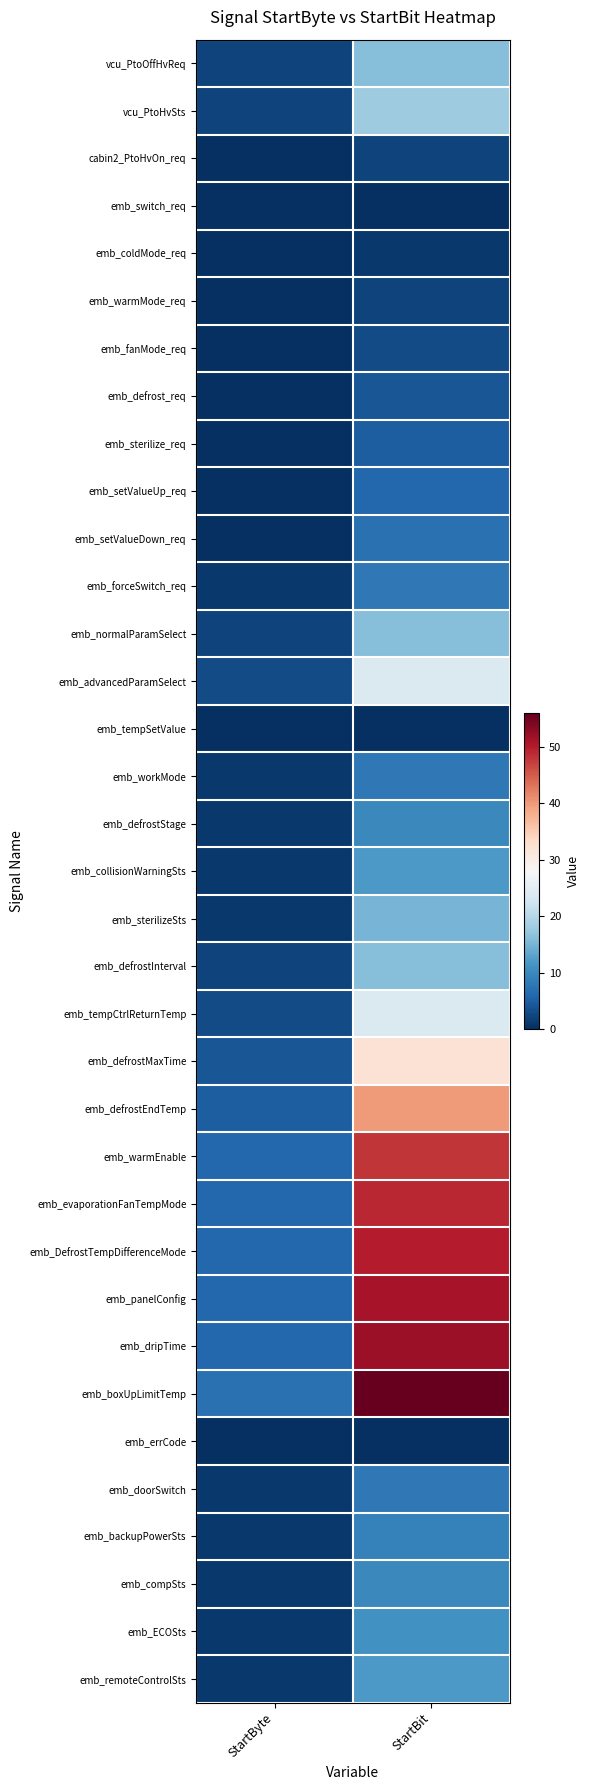

Count the number of categories in the chart.

2